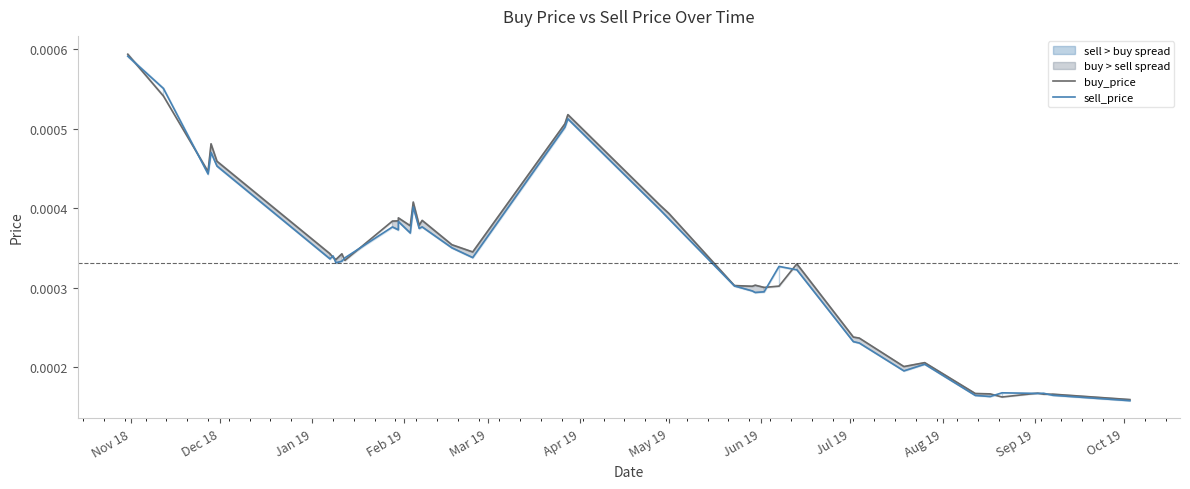

Is this an area chart (filled region under the line)?

No